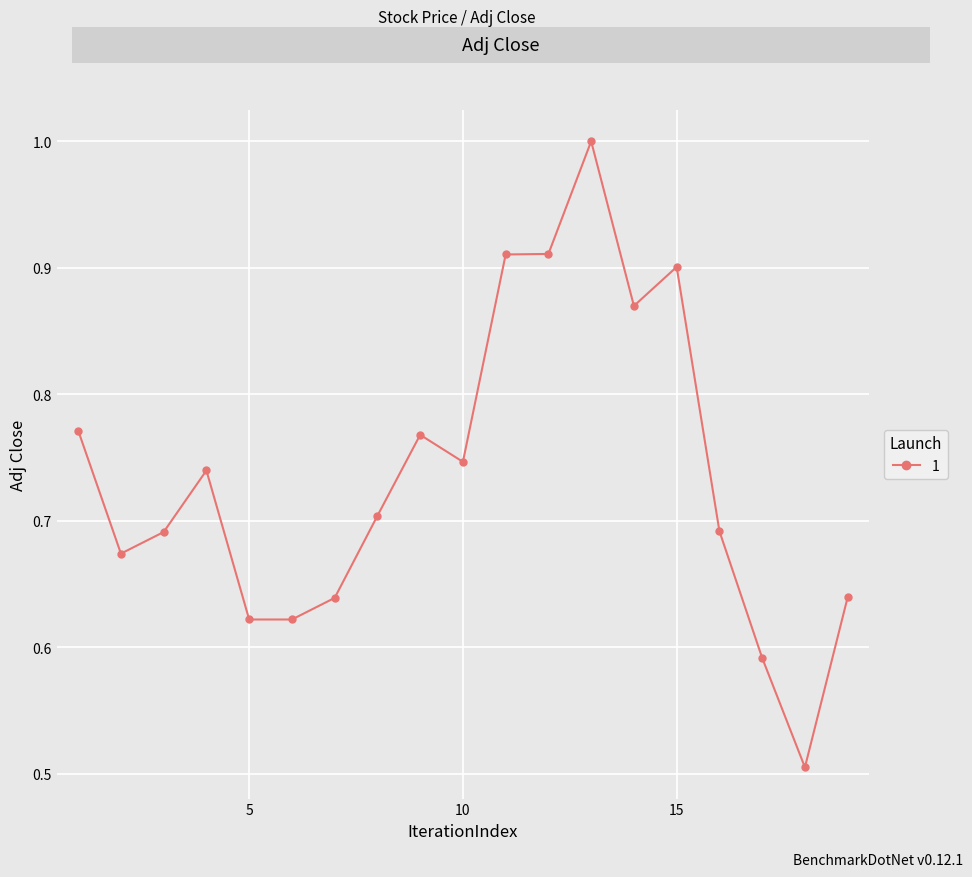

True or false: the data has more than 1 interior local peaks.

True